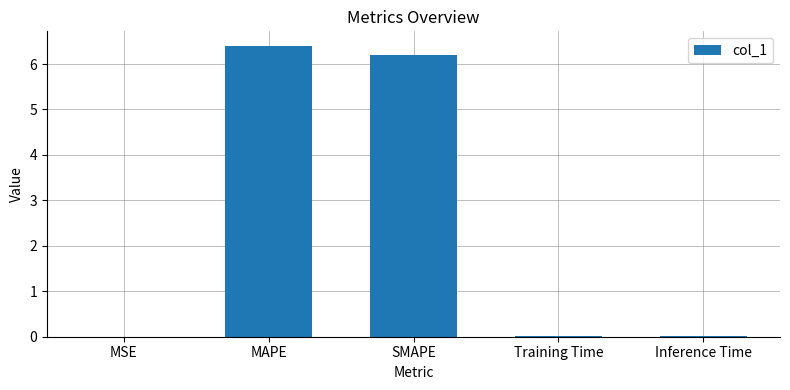

Which label corresponds to the largest value in the chart?

MAPE